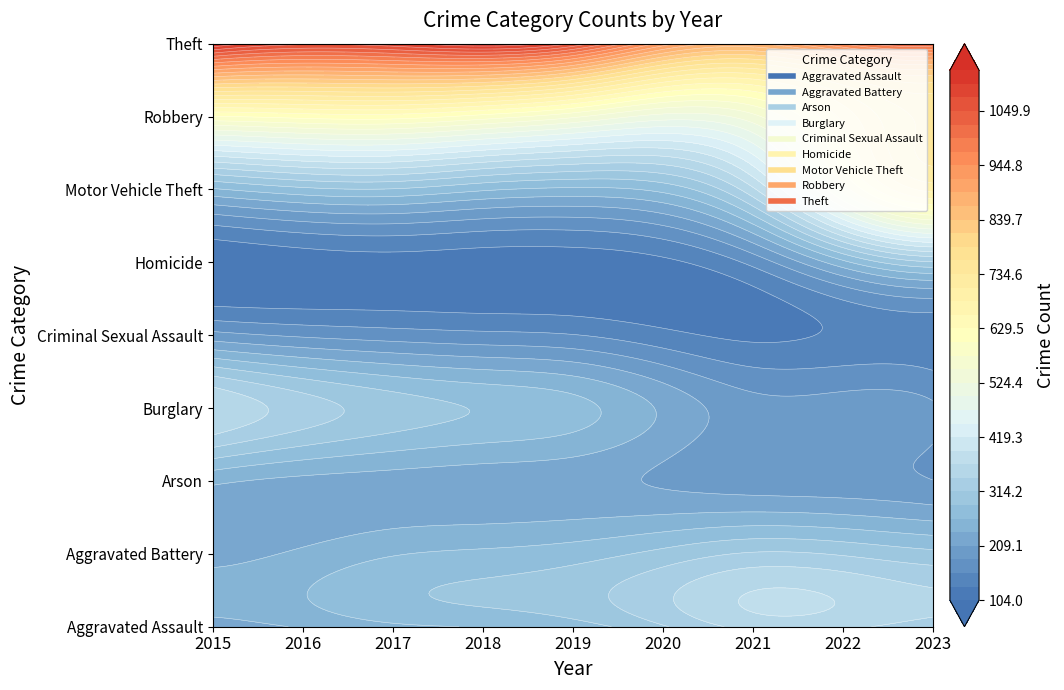

Which series has the largest total across all categories?

Theft